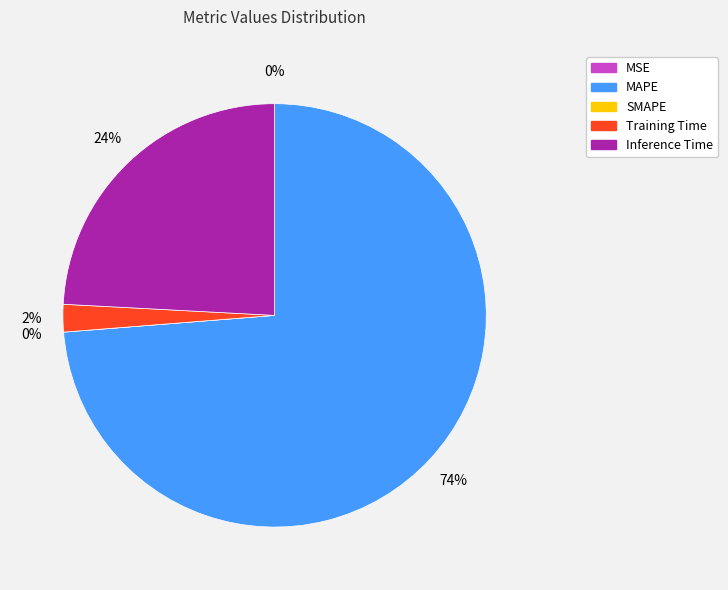

Rank the categories by value from lowest to highest.

SMAPE, MSE, Training Time, Inference Time, MAPE